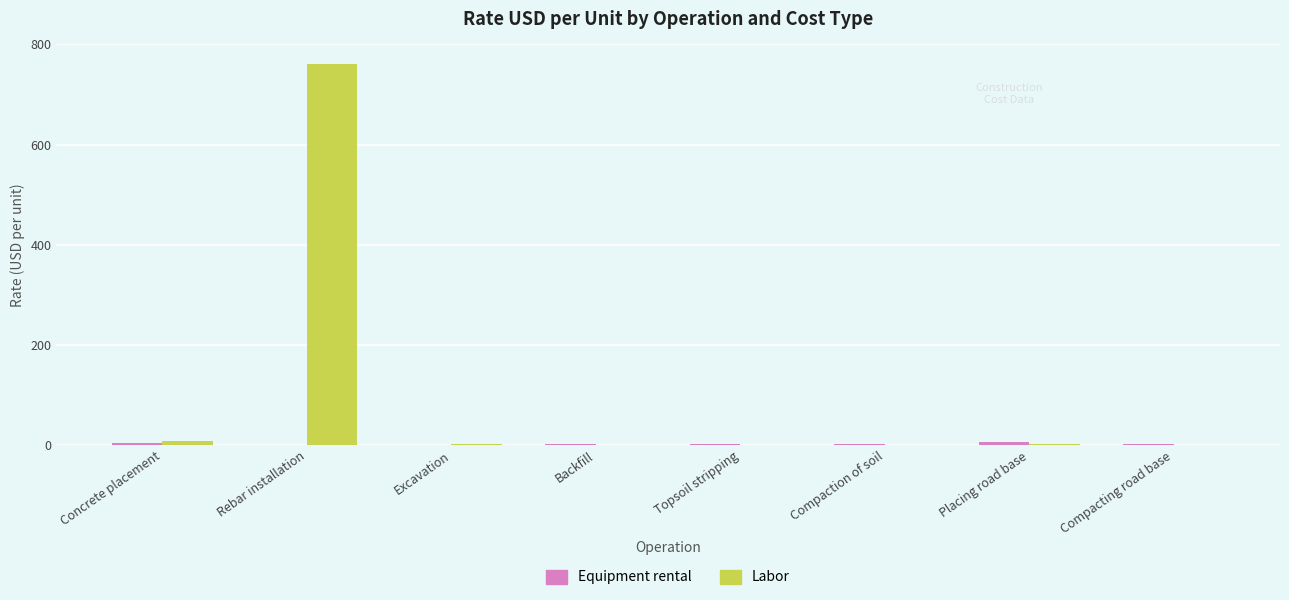

At which label does Labor reach its peak?

Rebar installation